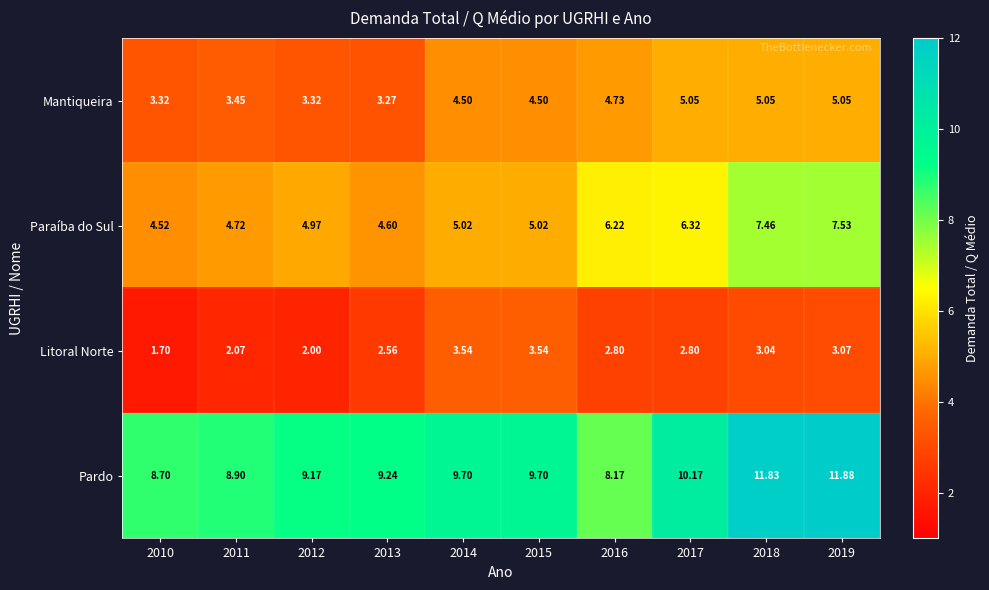

Which series changed the most between 2012 and 2019?

Pardo